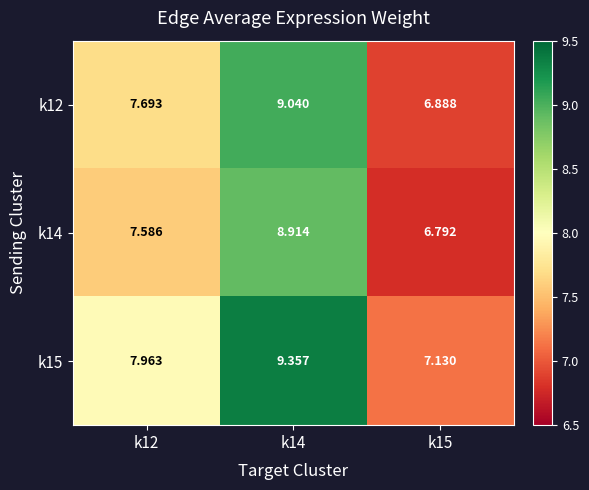

Is the value of k12 at k15 greater than the value of k14 at k14?

No